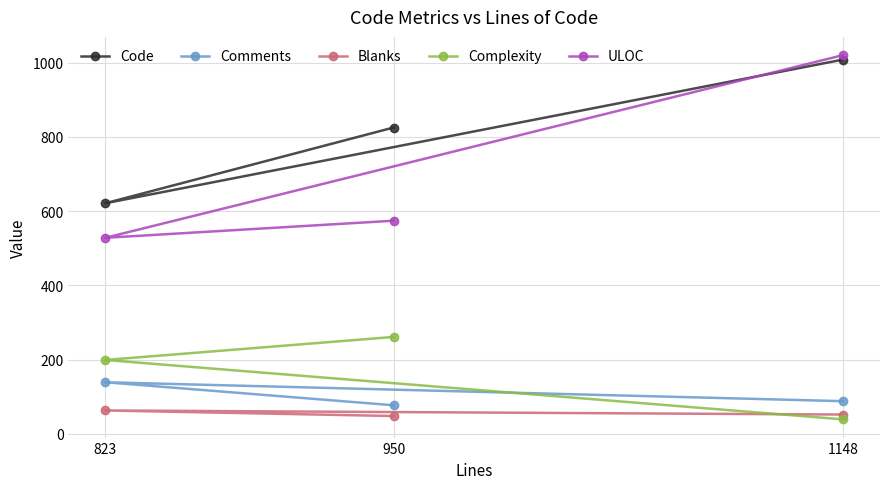

How many distinct data groups are displayed?

5